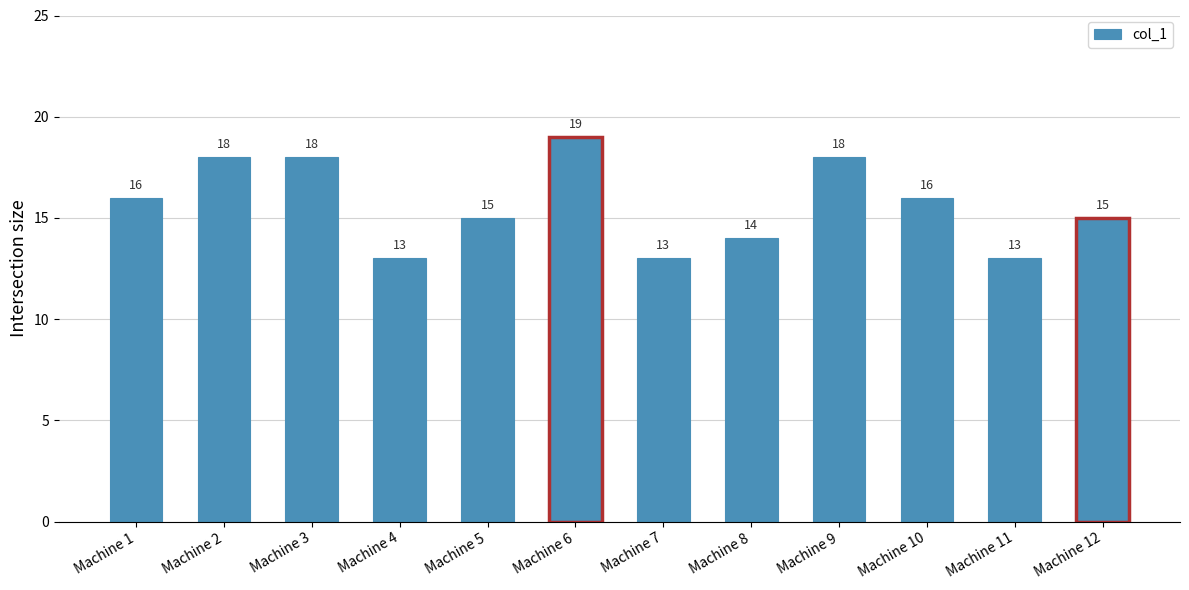

What is the difference between the maximum and minimum values?

6